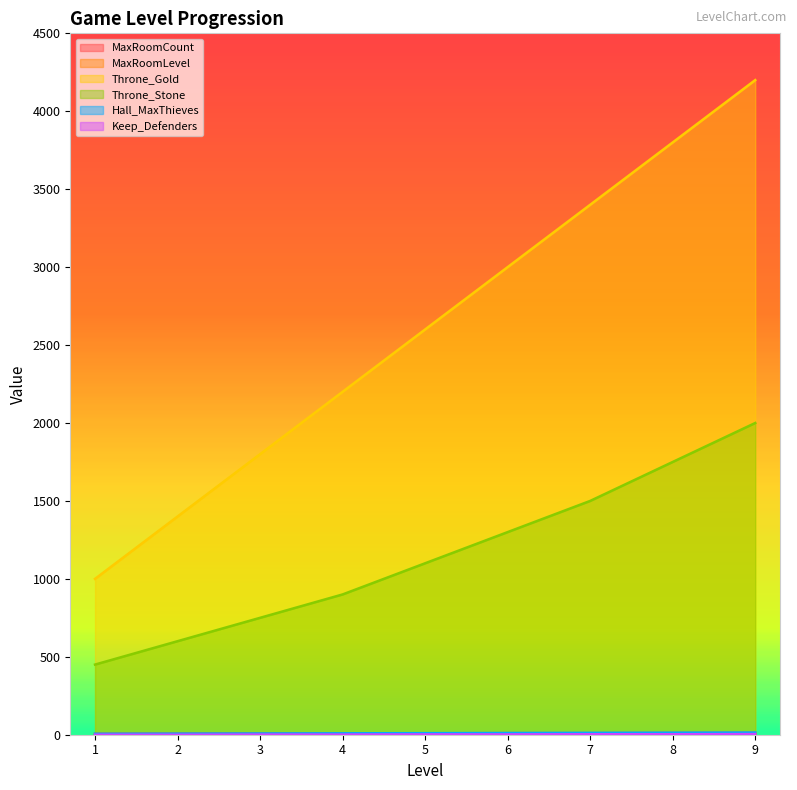

How many values in the Keep_Defenders series exceed 2?

3